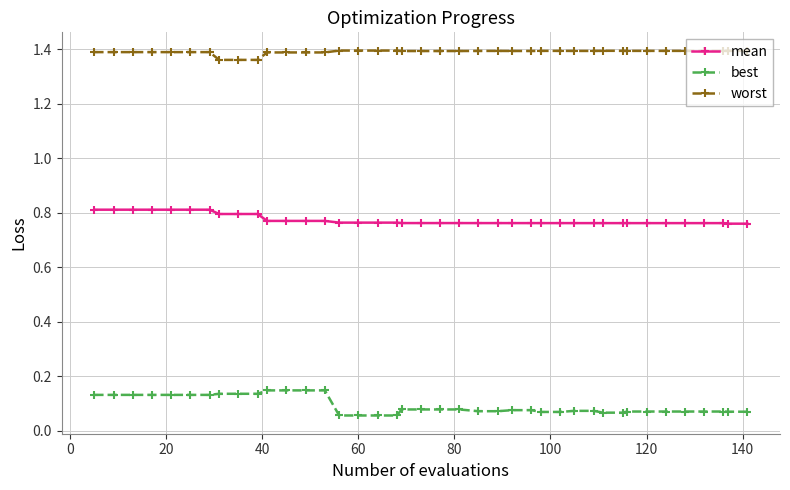

What are all the series names shown in the legend?

mean, best, worst